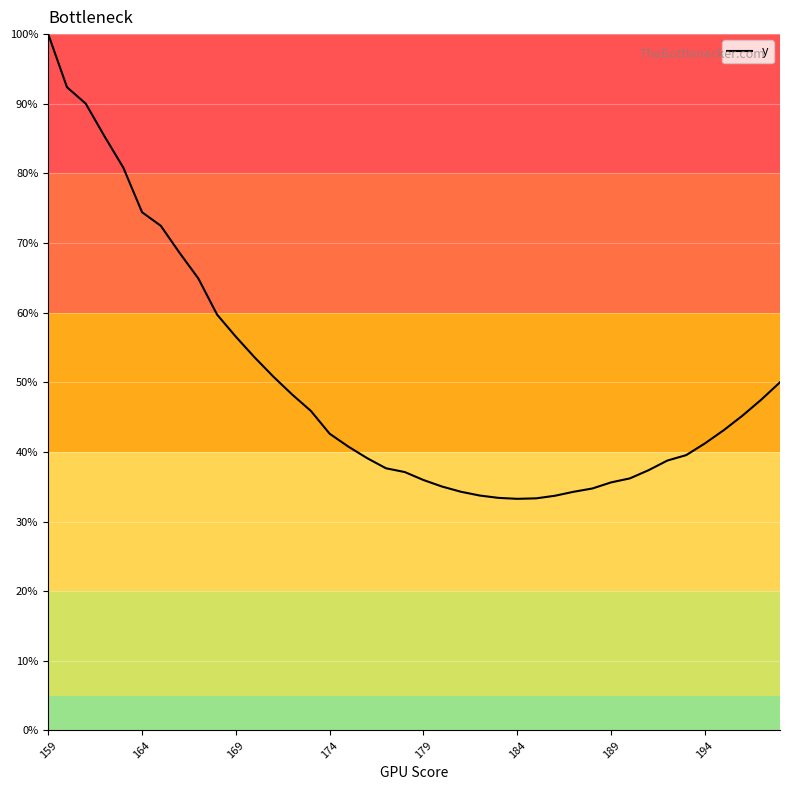

What is the difference between the maximum and minimum values?

66.7